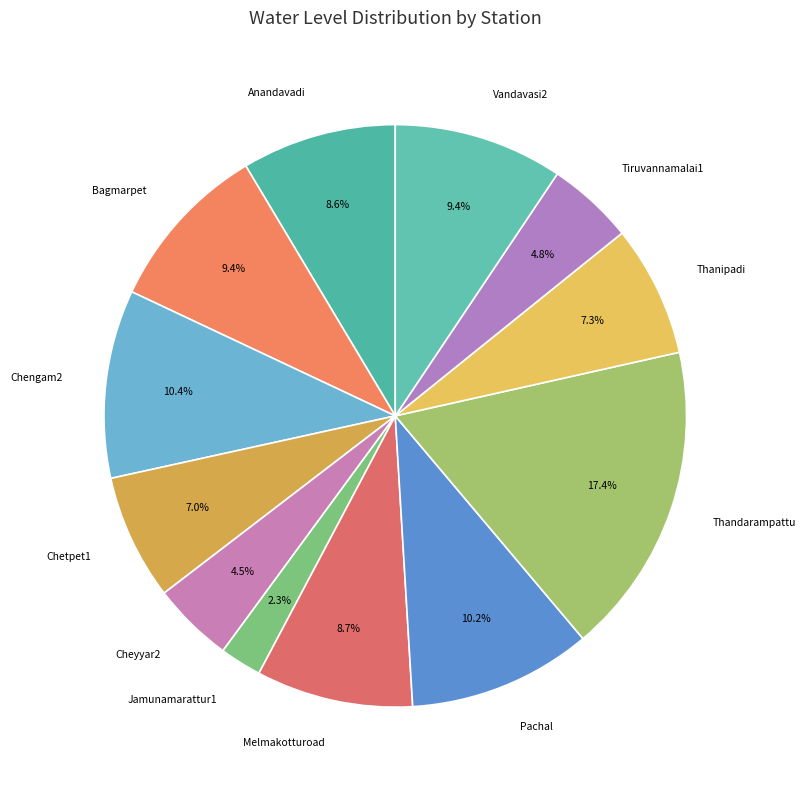

Which slice is the largest?

Thandarampattu